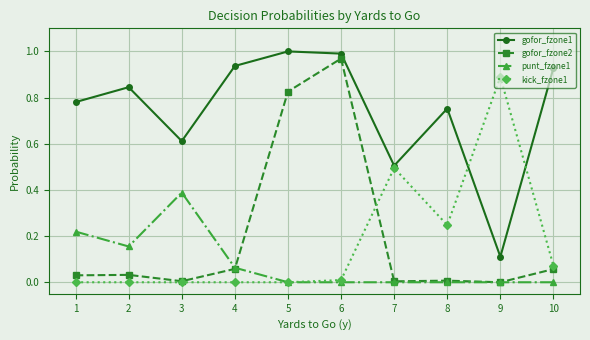

Which series has the largest total across all categories?

gofor_fzone1